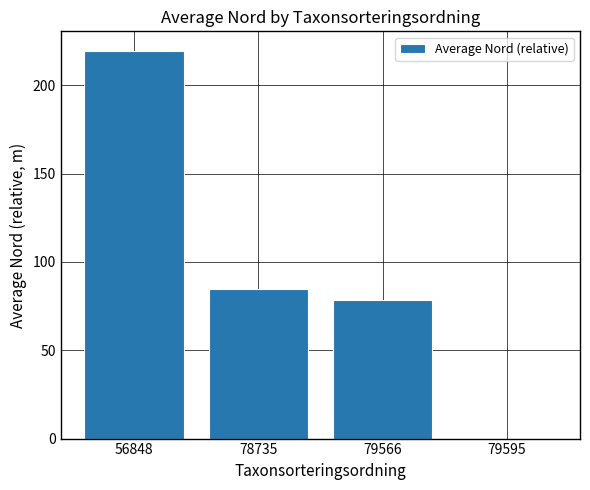

How many positive values are there?

3